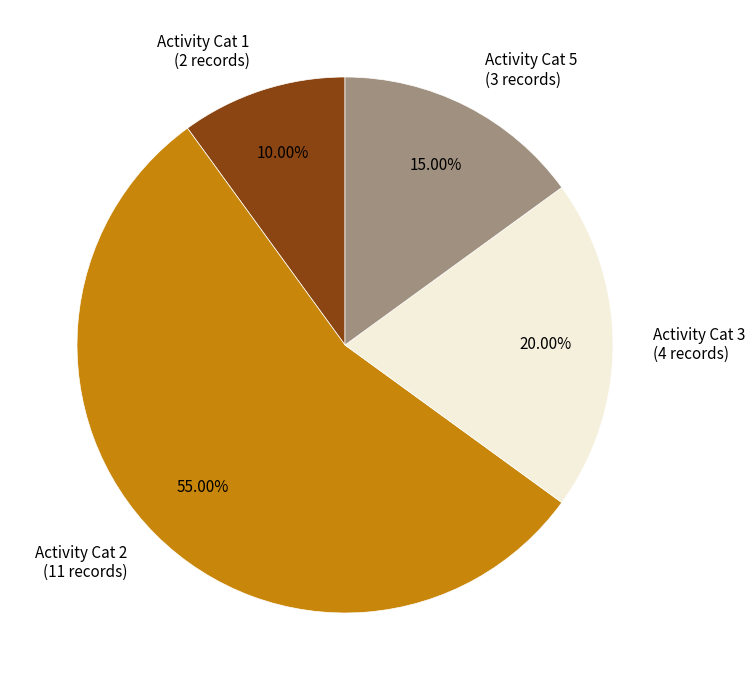

Rank the categories by value from lowest to highest.

Activity Cat 1 (2 records), Activity Cat 5 (3 records), Activity Cat 3 (4 records), Activity Cat 2 (11 records)